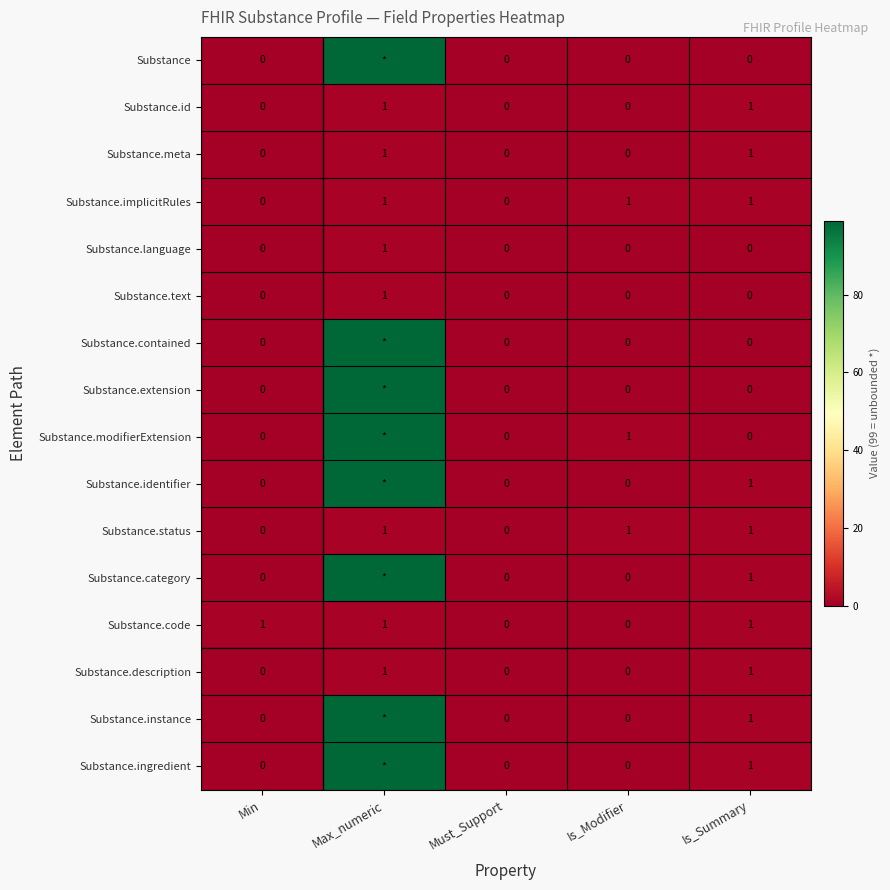

What is the difference between the maximum and second lowest values in the Substance.id series?

1